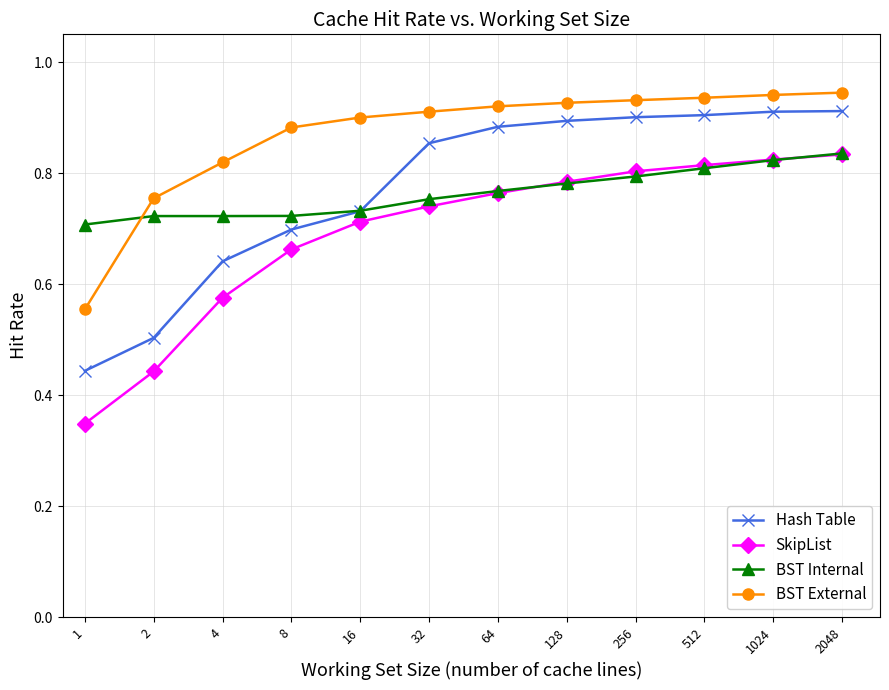

What are all the series names shown in the legend?

Hash Table, SkipList, BST Internal, BST External